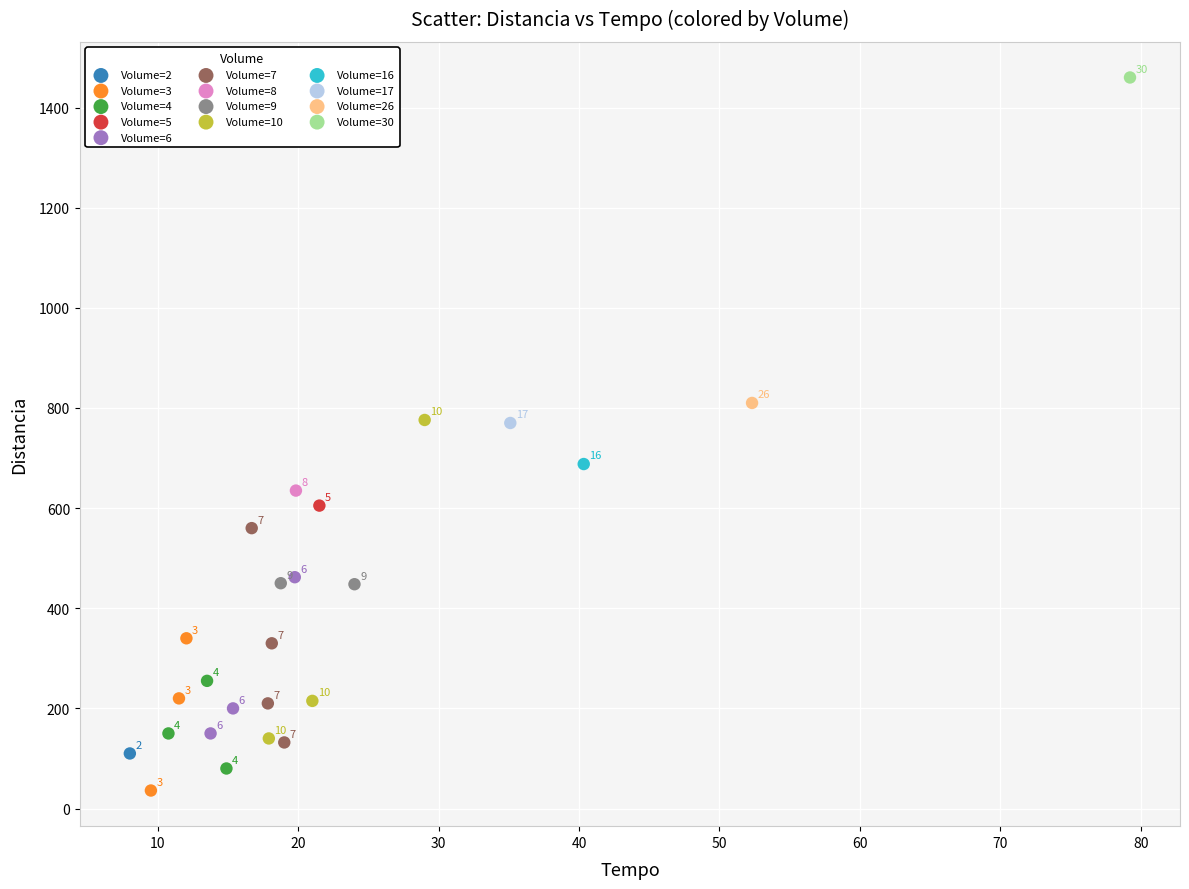

Which series reaches the maximum Y coordinate?

Volume=30